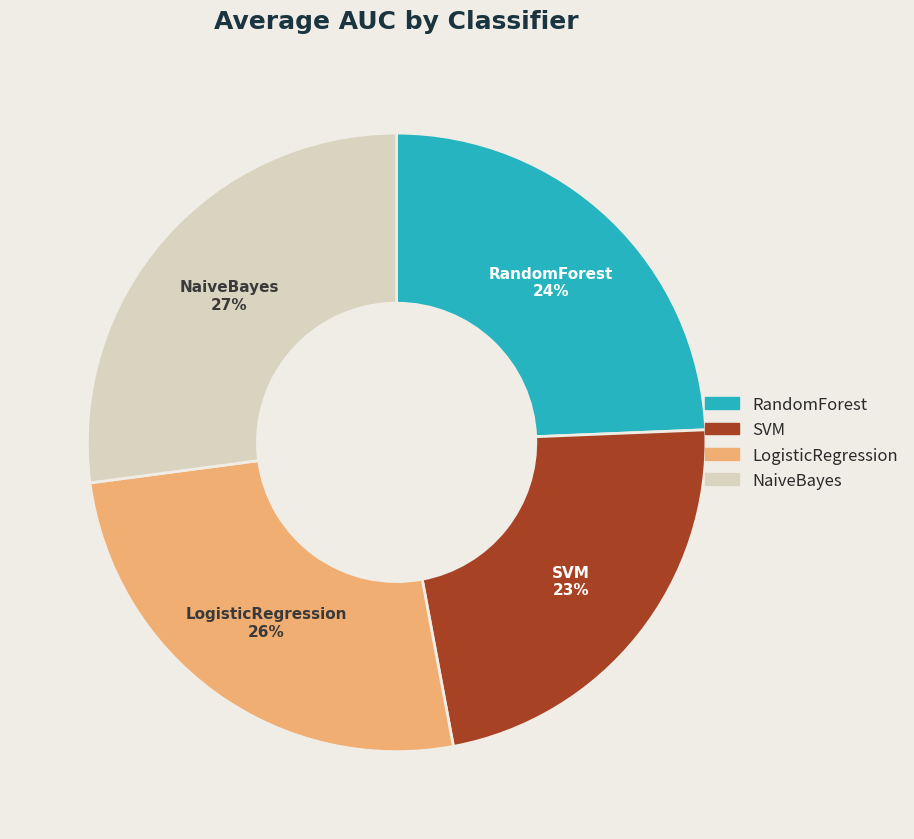

Rank the categories by value from highest to lowest.

NaiveBayes, LogisticRegression, RandomForest, SVM